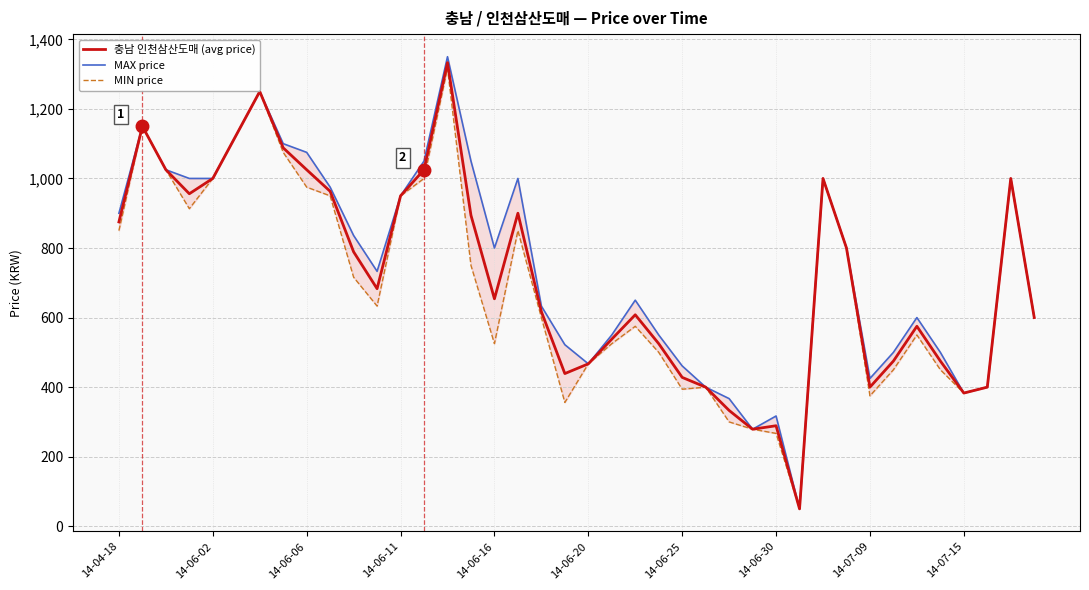

How many data points in 충남 인천삼산도매 (avg price) are less than 683?

20